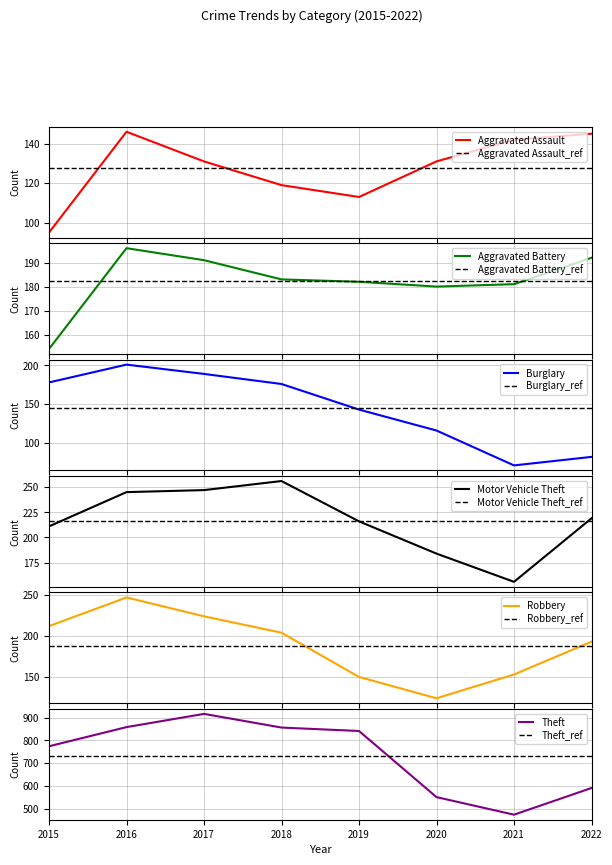

Which series has the widest spread of values?

Theft